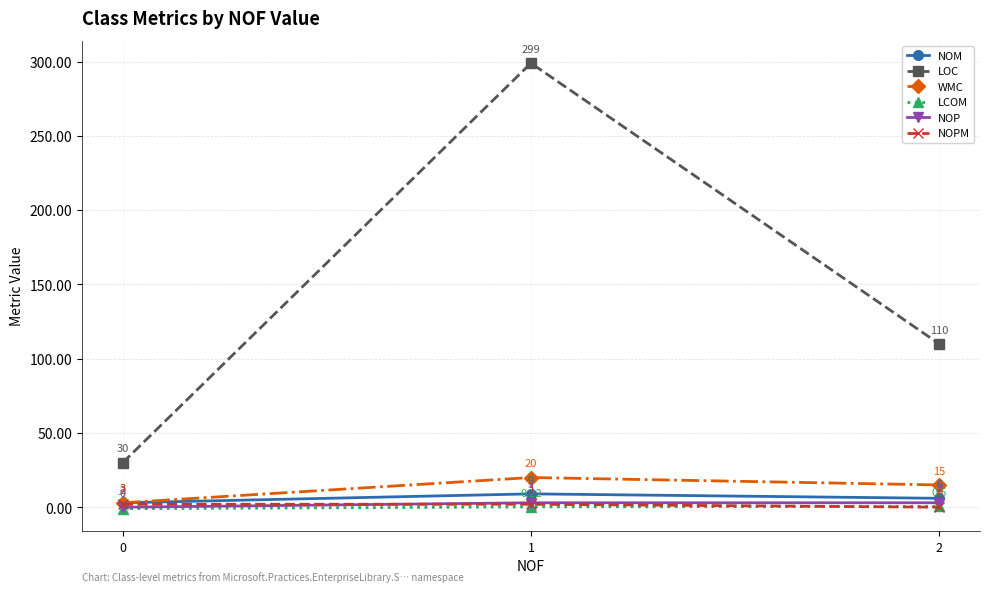

Between 0 and 1, which series saw the biggest shift?

LOC